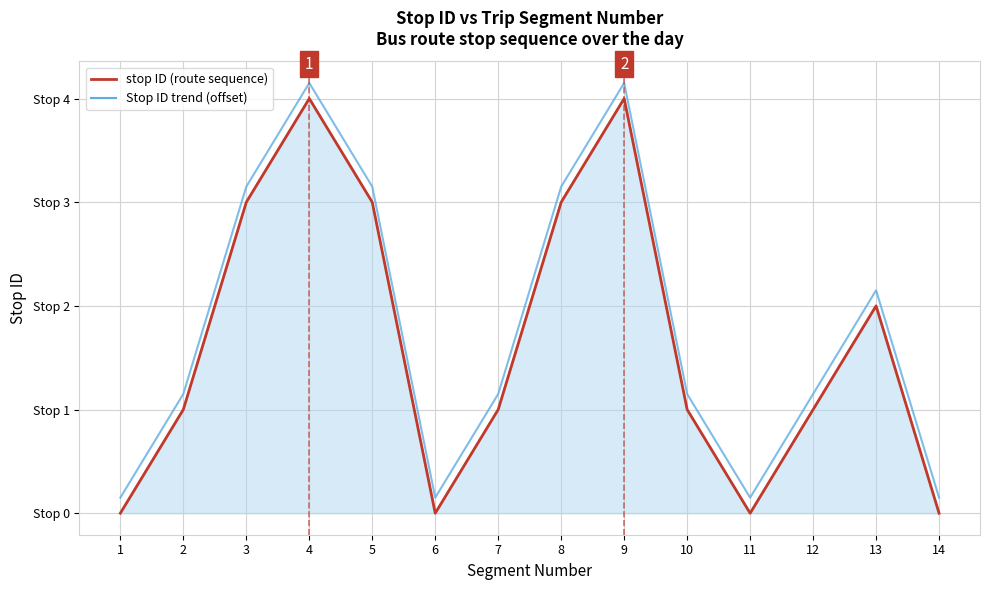

Where is the first local minimum for stop ID (route sequence)?

6